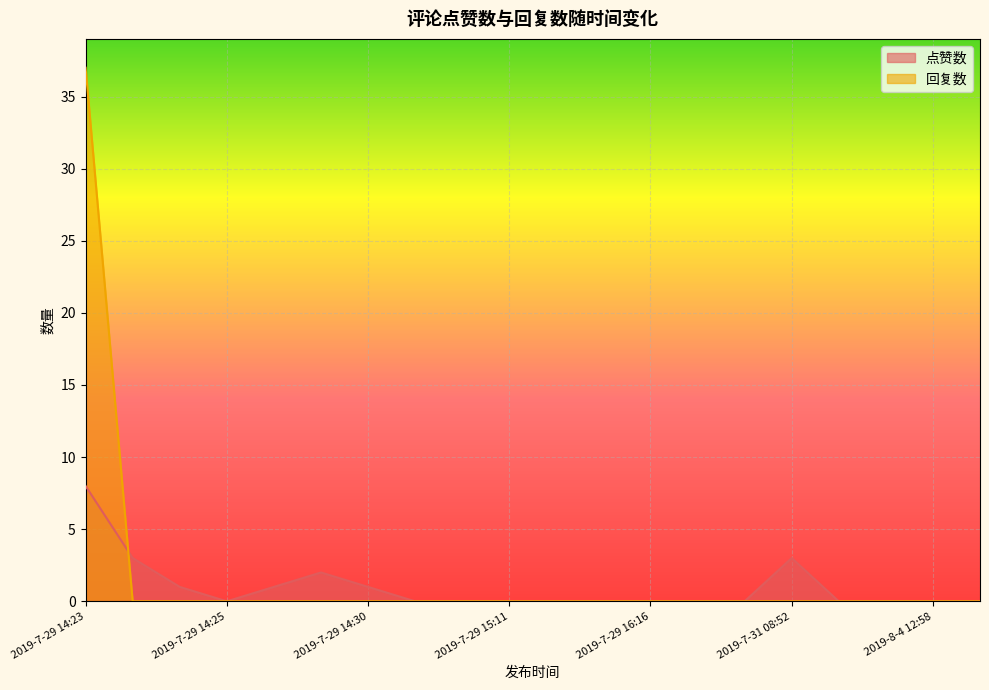

What is the difference between the highest and lowest values at 2019-7-29 14:24?

1